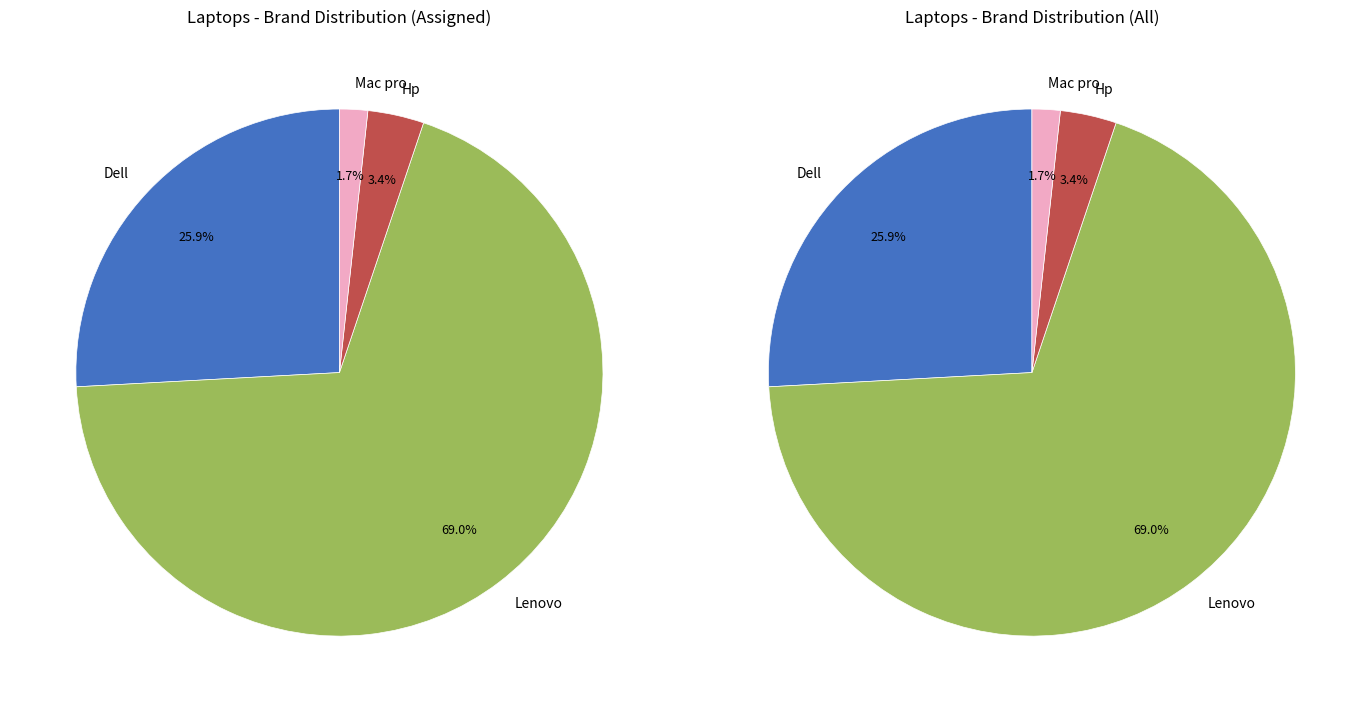

To the nearest percent, what portion does HP represent?

3%